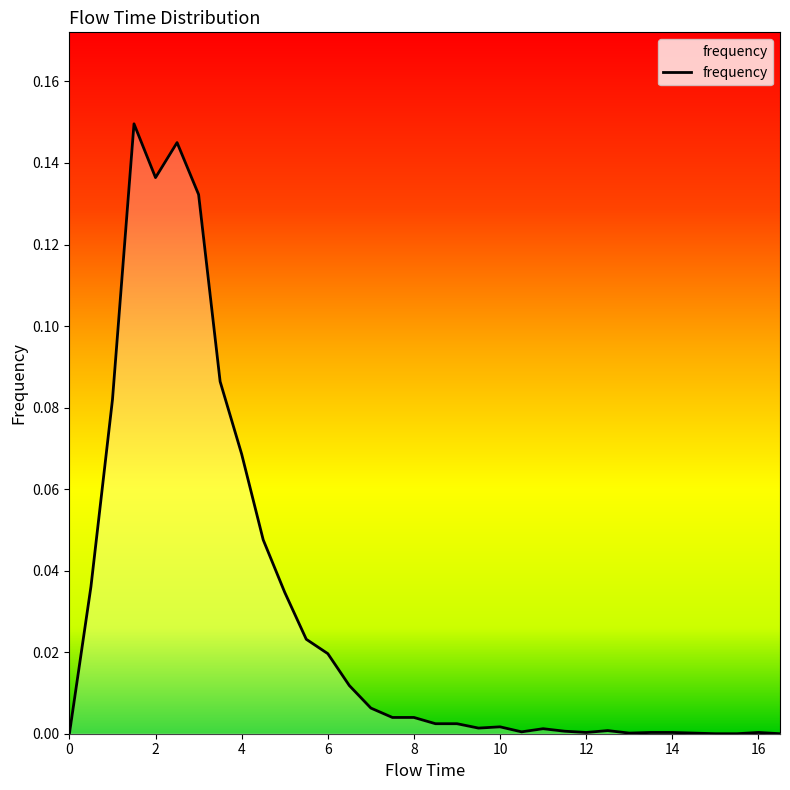

True or false: the data has more than 0 interior local peaks.

True